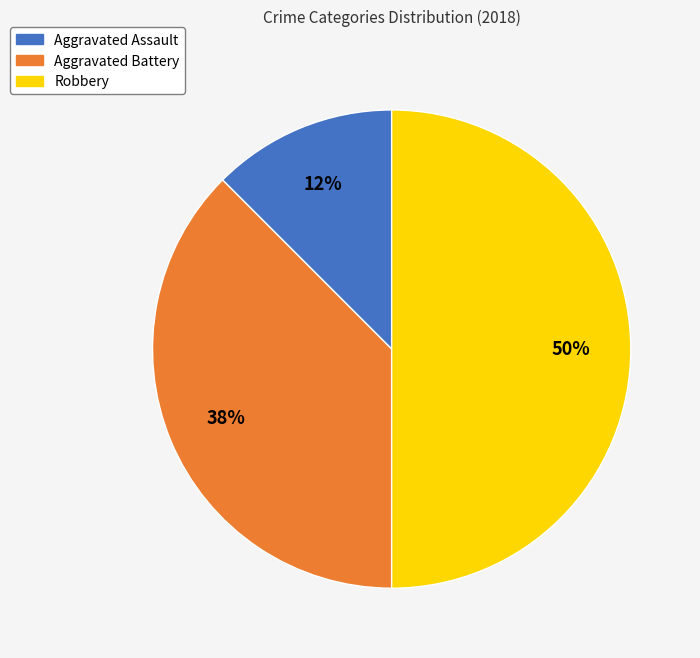

Does Aggravated Battery account for over 50% of the chart?

No